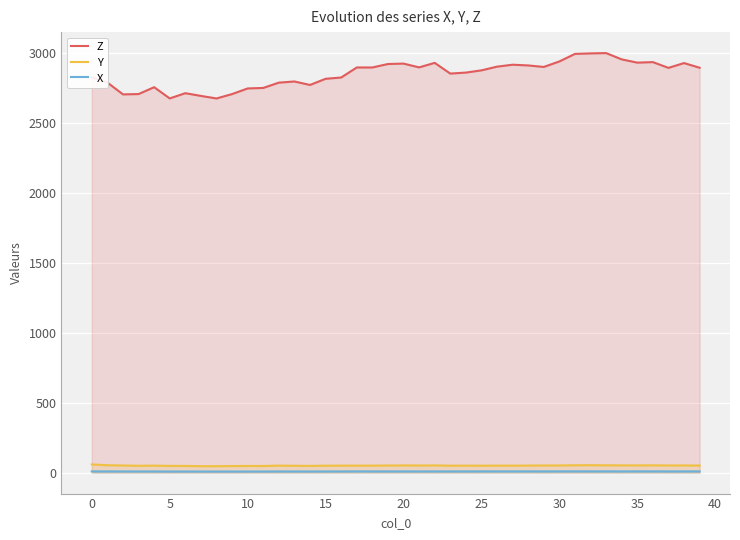

How many lines are shown in the chart?

3